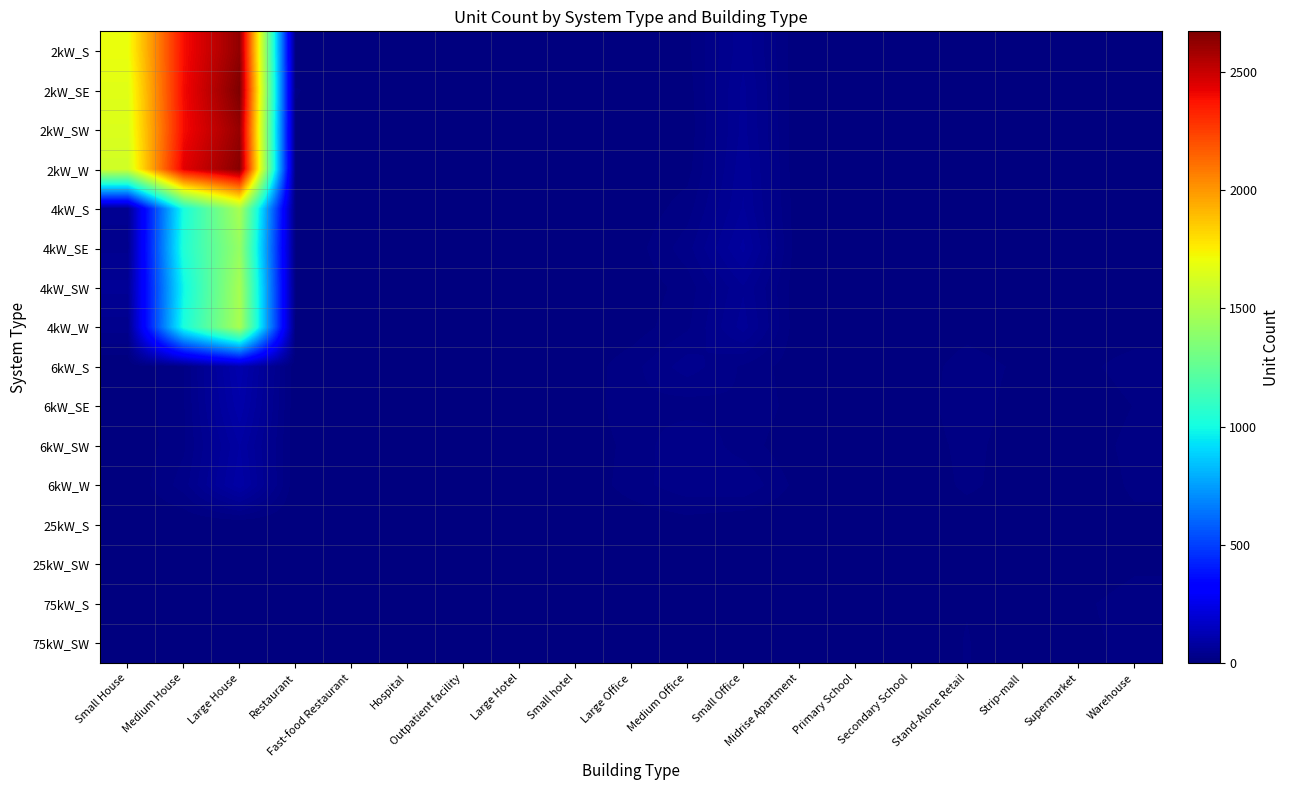

Reading left to right, extract all data points from this chart.

2kW_S: Small House=1699	Medium House=2389	Large House=2626	Restaurant=3	Fast-food Restaurant=8	Hospital=0	Outpatient facility=0	Large Hotel=0	Small hotel=0	Large Office=1	Medium Office=8	Small Office=49	Midrise Apartment=1	Primary School=1	Secondary School=0	Stand-Alone Retail=1	Strip-mall=0	Supermarket=0	Warehouse=0
2kW_SE: Small House=1663	Medium House=2399	Large House=2672	Restaurant=11	Fast-food Restaurant=5	Hospital=0	Outpatient facility=1	Large Hotel=0	Small hotel=0	Large Office=1	Medium Office=5	Small Office=55	Midrise Apartment=0	Primary School=2	Secondary School=1	Stand-Alone Retail=0	Strip-mall=0	Supermarket=0	Warehouse=0
2kW_SW: Small House=1647	Medium House=2394	Large House=2614	Restaurant=9	Fast-food Restaurant=3	Hospital=0	Outpatient facility=0	Large Hotel=0	Small hotel=0	Large Office=4	Medium Office=3	Small Office=56	Midrise Apartment=0	Primary School=0	Secondary School=0	Stand-Alone Retail=0	Strip-mall=1	Supermarket=0	Warehouse=0
2kW_W: Small House=1607	Medium House=2439	Large House=2651	Restaurant=5	Fast-food Restaurant=5	Hospital=0	Outpatient facility=2	Large Hotel=0	Small hotel=0	Large Office=0	Medium Office=6	Small Office=60	Midrise Apartment=0	Primary School=0	Secondary School=0	Stand-Alone Retail=1	Strip-mall=1	Supermarket=0	Warehouse=1
4kW_S: Small House=43	Medium House=1017	Large House=1481	Restaurant=5	Fast-food Restaurant=0	Hospital=0	Outpatient facility=3	Large Hotel=0	Small hotel=2	Large Office=1	Medium Office=16	Small Office=64	Midrise Apartment=1	Primary School=0	Secondary School=0	Stand-Alone Retail=2	Strip-mall=1	Supermarket=0	Warehouse=1
4kW_SE: Small House=40	Medium House=1042	Large House=1420	Restaurant=6	Fast-food Restaurant=2	Hospital=0	Outpatient facility=1	Large Hotel=0	Small hotel=2	Large Office=4	Medium Office=27	Small Office=76	Midrise Apartment=1	Primary School=0	Secondary School=0	Stand-Alone Retail=4	Strip-mall=2	Supermarket=0	Warehouse=6
4kW_SW: Small House=55	Medium House=988	Large House=1473	Restaurant=6	Fast-food Restaurant=5	Hospital=0	Outpatient facility=2	Large Hotel=0	Small hotel=0	Large Office=2	Medium Office=15	Small Office=51	Midrise Apartment=1	Primary School=0	Secondary School=0	Stand-Alone Retail=2	Strip-mall=2	Supermarket=0	Warehouse=5
4kW_W: Small House=37	Medium House=1021	Large House=1482	Restaurant=4	Fast-food Restaurant=3	Hospital=0	Outpatient facility=1	Large Hotel=0	Small hotel=0	Large Office=4	Medium Office=19	Small Office=57	Midrise Apartment=1	Primary School=0	Secondary School=1	Stand-Alone Retail=6	Strip-mall=1	Supermarket=0	Warehouse=2
6kW_S: Small House=0	Medium House=20	Large House=112	Restaurant=0	Fast-food Restaurant=0	Hospital=0	Outpatient facility=5	Large Hotel=1	Small hotel=2	Large Office=17	Medium Office=37	Small Office=19	Midrise Apartment=3	Primary School=2	Secondary School=3	Stand-Alone Retail=16	Strip-mall=8	Supermarket=6	Warehouse=17
6kW_SE: Small House=0	Medium House=20	Large House=102	Restaurant=1	Fast-food Restaurant=0	Hospital=2	Outpatient facility=4	Large Hotel=1	Small hotel=0	Large Office=19	Medium Office=16	Small Office=20	Midrise Apartment=5	Primary School=1	Secondary School=3	Stand-Alone Retail=18	Strip-mall=4	Supermarket=0	Warehouse=11
6kW_SW: Small House=0	Medium House=19	Large House=84	Restaurant=2	Fast-food Restaurant=0	Hospital=0	Outpatient facility=2	Large Hotel=0	Small hotel=1	Large Office=14	Medium Office=30	Small Office=16	Midrise Apartment=1	Primary School=1	Secondary School=3	Stand-Alone Retail=14	Strip-mall=4	Supermarket=2	Warehouse=15
6kW_W: Small House=0	Medium House=26	Large House=91	Restaurant=1	Fast-food Restaurant=0	Hospital=3	Outpatient facility=3	Large Hotel=1	Small hotel=0	Large Office=16	Medium Office=28	Small Office=30	Midrise Apartment=6	Primary School=4	Secondary School=1	Stand-Alone Retail=13	Strip-mall=4	Supermarket=0	Warehouse=13
25kW_S: Small House=0	Medium House=0	Large House=0	Restaurant=0	Fast-food Restaurant=0	Hospital=2	Outpatient facility=1	Large Hotel=0	Small hotel=0	Large Office=1	Medium Office=5	Small Office=0	Midrise Apartment=0	Primary School=2	Secondary School=3	Stand-Alone Retail=3	Strip-mall=1	Supermarket=4	Warehouse=7
25kW_SW: Small House=0	Medium House=0	Large House=0	Restaurant=0	Fast-food Restaurant=0	Hospital=0	Outpatient facility=0	Large Hotel=2	Small hotel=0	Large Office=5	Medium Office=6	Small Office=0	Midrise Apartment=1	Primary School=3	Secondary School=1	Stand-Alone Retail=7	Strip-mall=4	Supermarket=1	Warehouse=8
75kW_S: Small House=0	Medium House=0	Large House=0	Restaurant=0	Fast-food Restaurant=0	Hospital=0	Outpatient facility=2	Large Hotel=0	Small hotel=0	Large Office=10	Medium Office=1	Small Office=0	Midrise Apartment=0	Primary School=0	Secondary School=7	Stand-Alone Retail=10	Strip-mall=2	Supermarket=8	Warehouse=16
75kW_SW: Small House=0	Medium House=0	Large House=0	Restaurant=0	Fast-food Restaurant=0	Hospital=2	Outpatient facility=1	Large Hotel=0	Small hotel=0	Large Office=8	Medium Office=0	Small Office=0	Midrise Apartment=0	Primary School=0	Secondary School=4	Stand-Alone Retail=11	Strip-mall=3	Supermarket=7	Warehouse=14